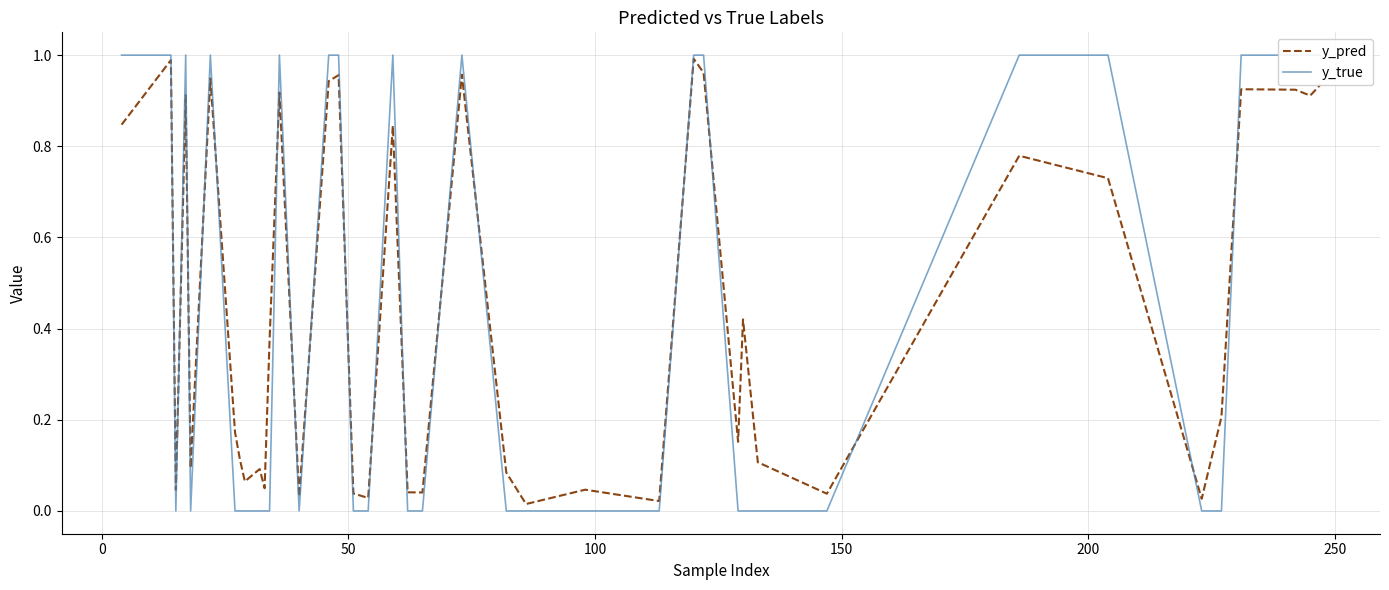

The value of y_pred at 37 is 1.2. True or false?

False